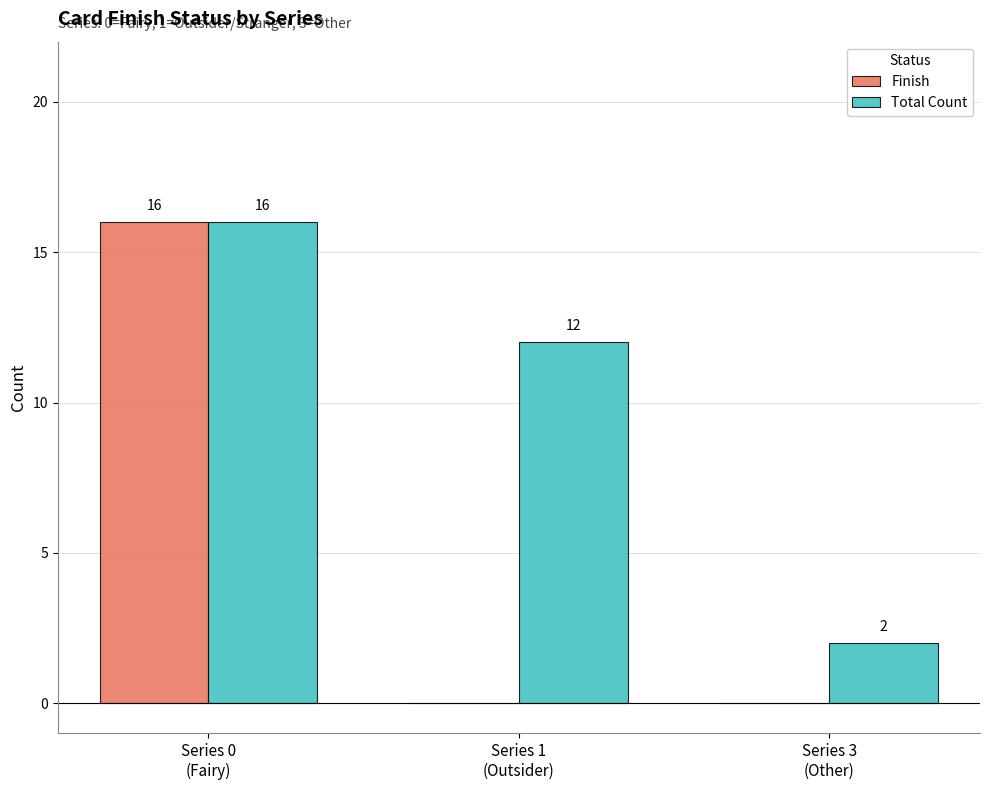

What is the difference between the Total Count values at Series 0
(Fairy) and Series 3
(Other)?

14